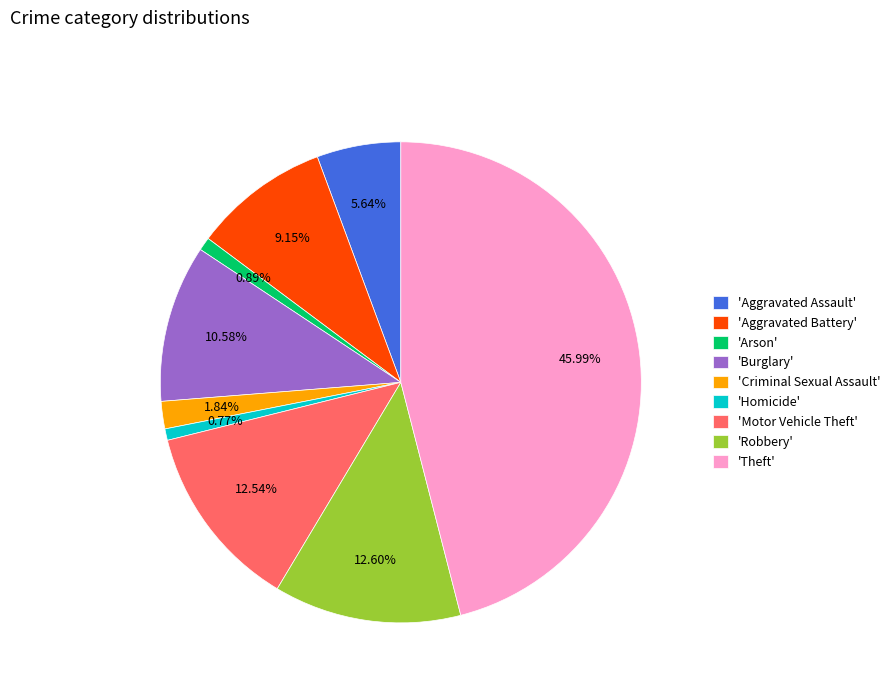

Combined, do 'Robbery' and 'Arson' account for over 50%?

No